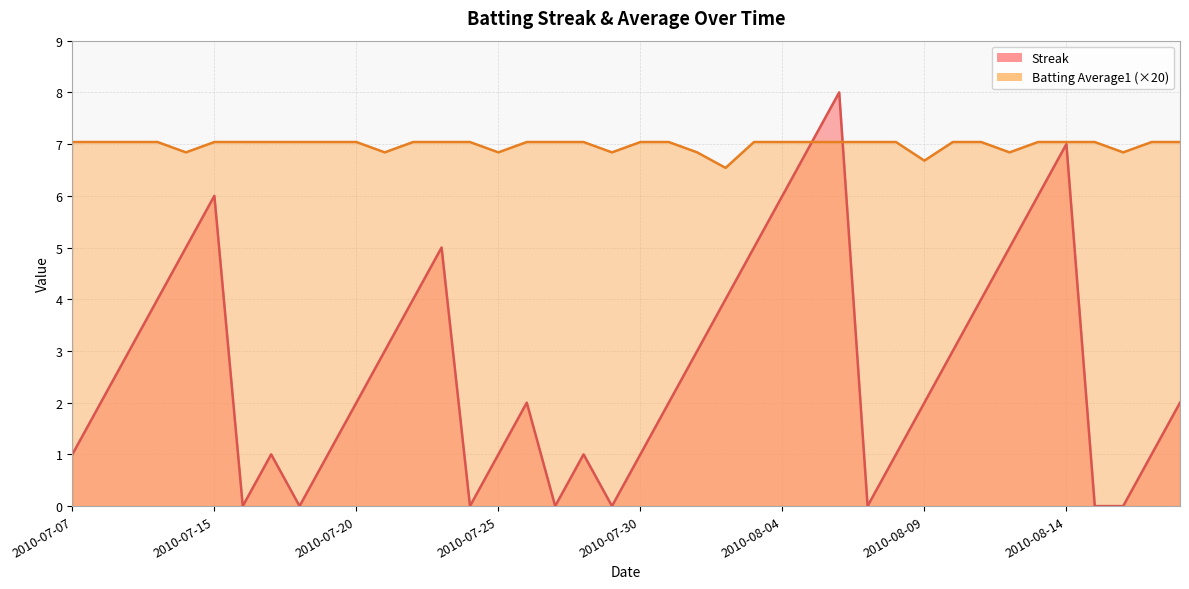

What is the value of the Batting Average1 point at the 32nd from the left?

7.0